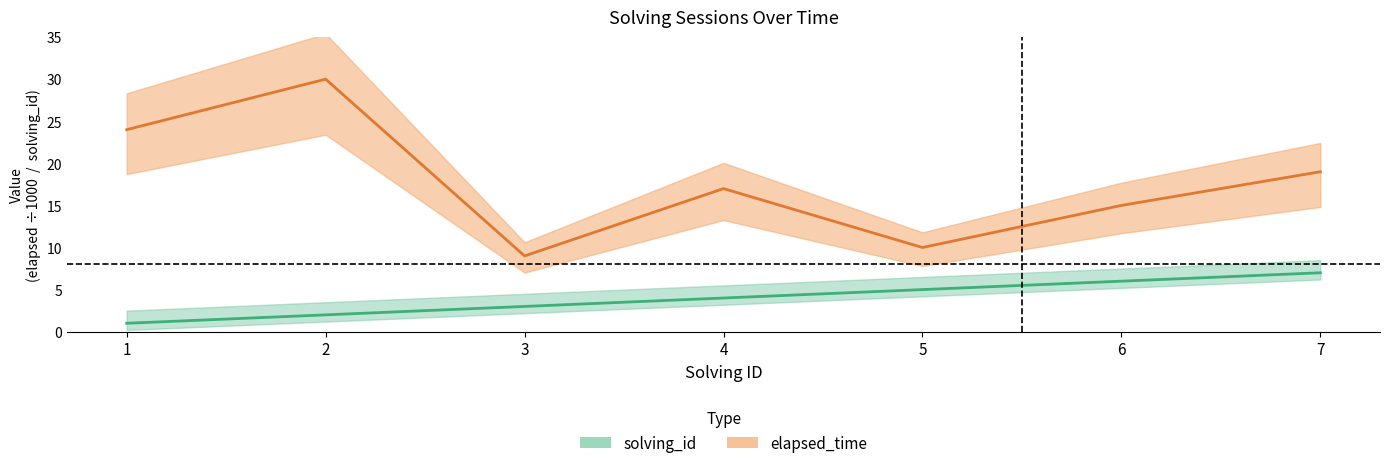

Reading right to left, transcribe all the data shown in this chart.

solving_id: 7	6	5	4	3	2	1
elapsed_time: 19	15	10	17	9	30	24